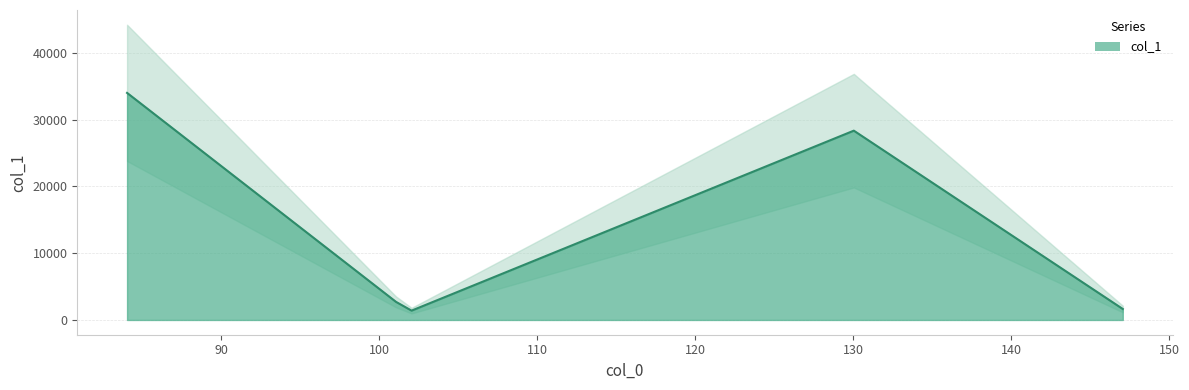

What is the average value?

13621.4